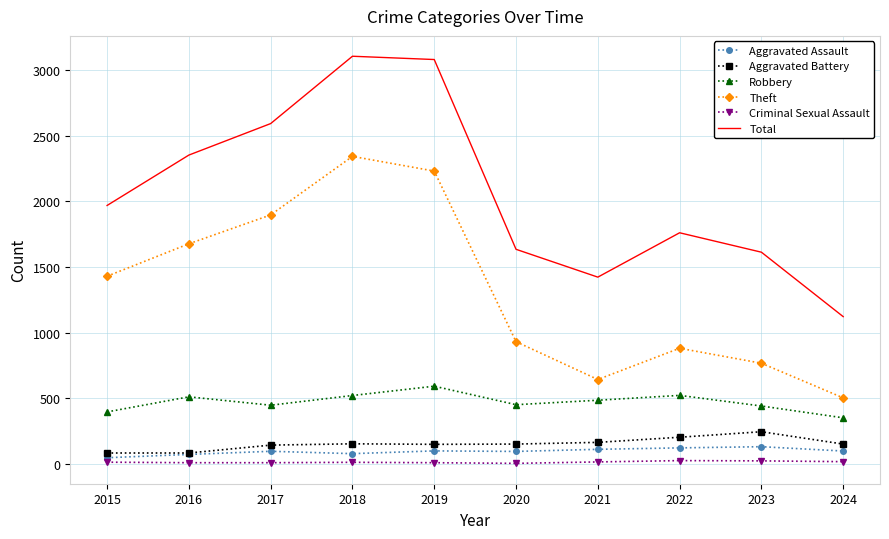

True or false: Theft and Robbery intersect in this chart.

False